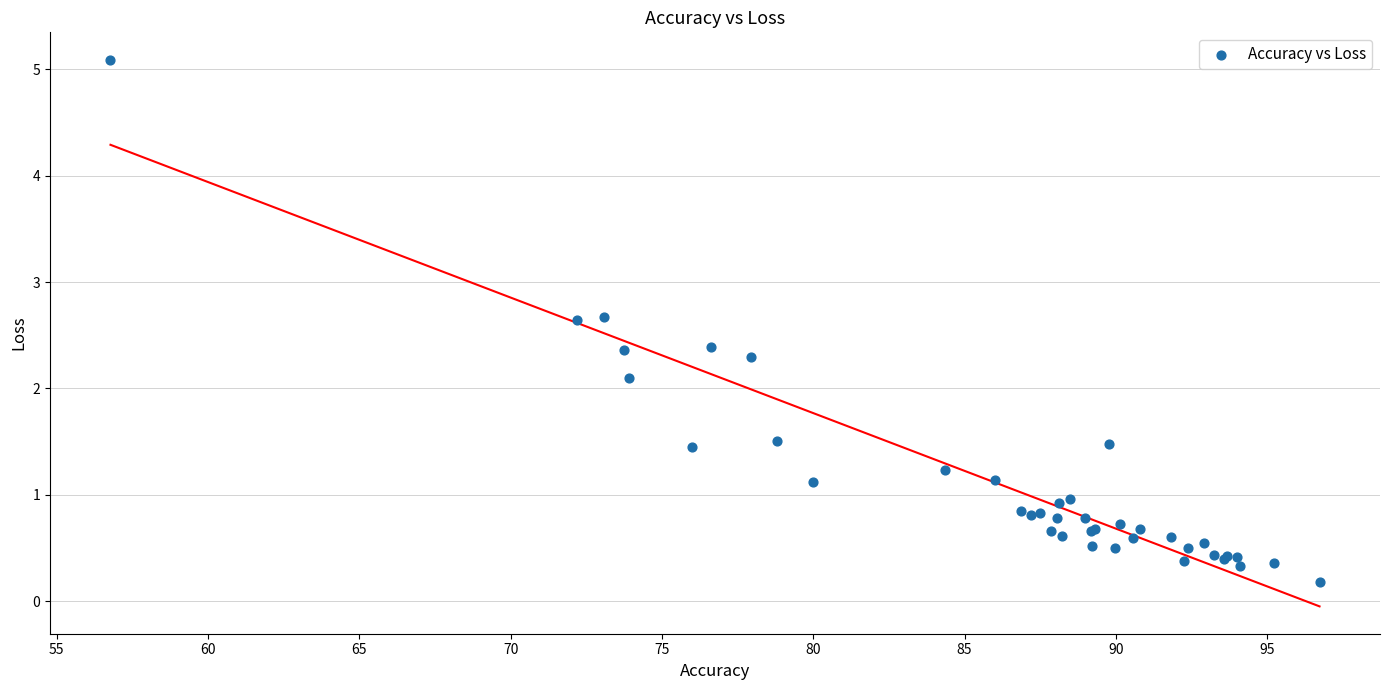

What Y value in the scatter plot is closest to 2?

2.1